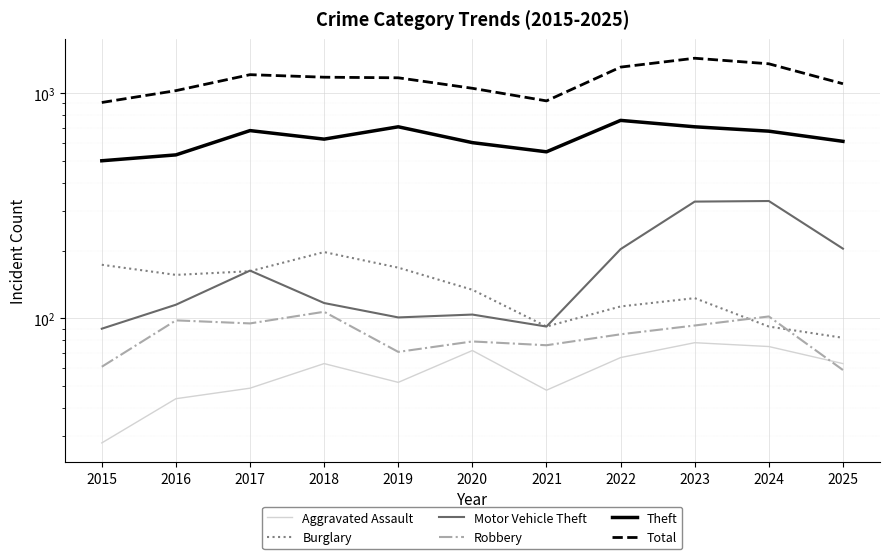

Which has a higher value, 2022 or 2024?

2024